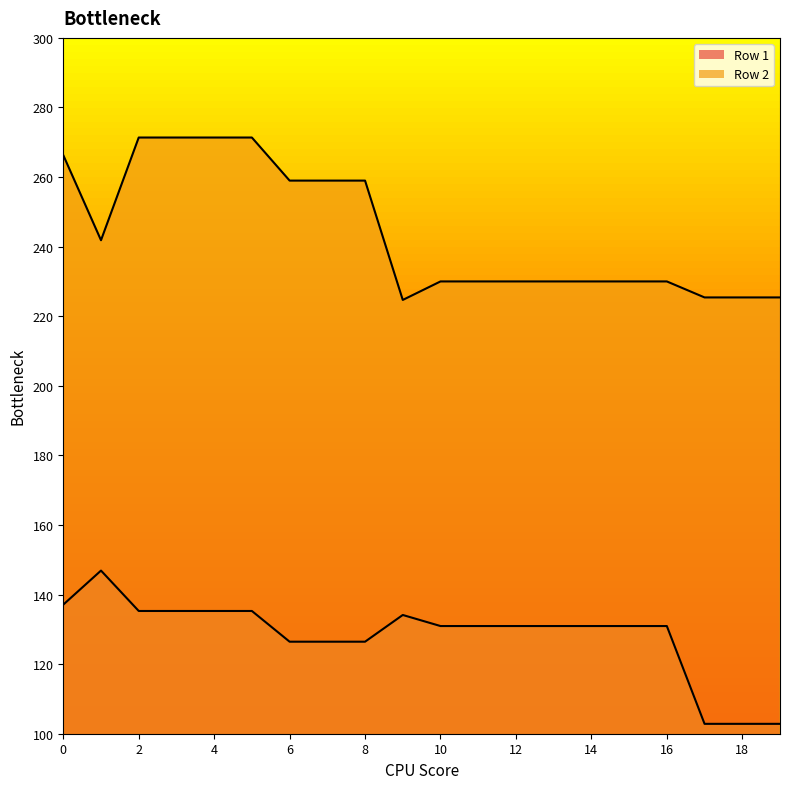

The value of Row 2 at 17 is 225.4. True or false?

True